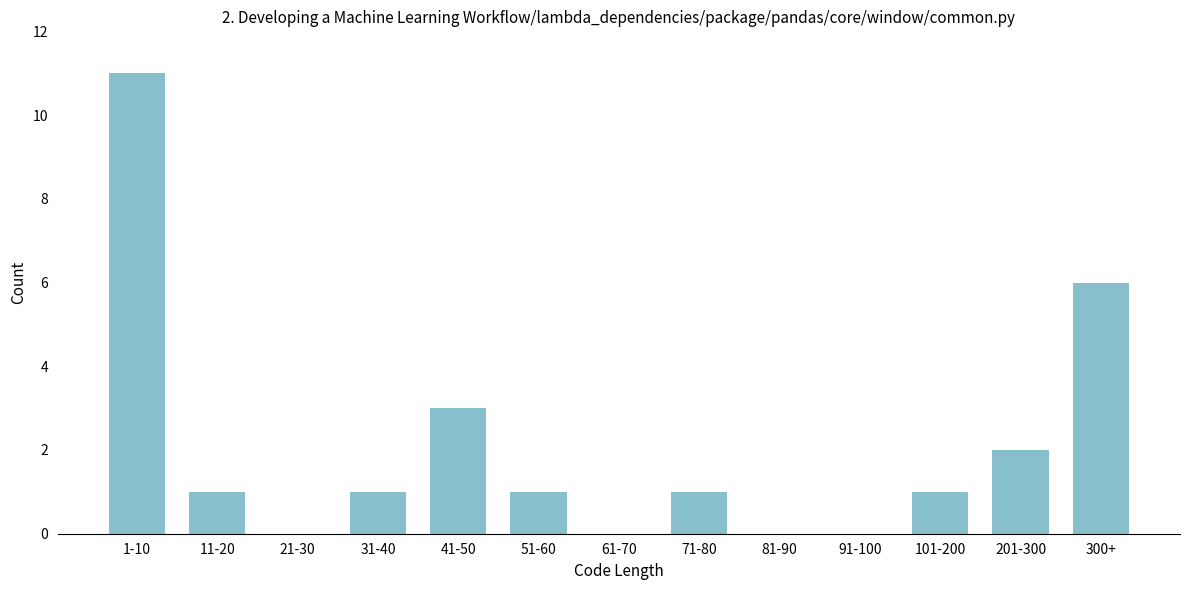

Reading left to right, transcribe all the data shown in this chart.

1-10=11	11-20=1	21-30=0	31-40=1	41-50=3	51-60=1	61-70=0	71-80=1	81-90=0	91-100=0	101-200=1	201-300=2	300+=6